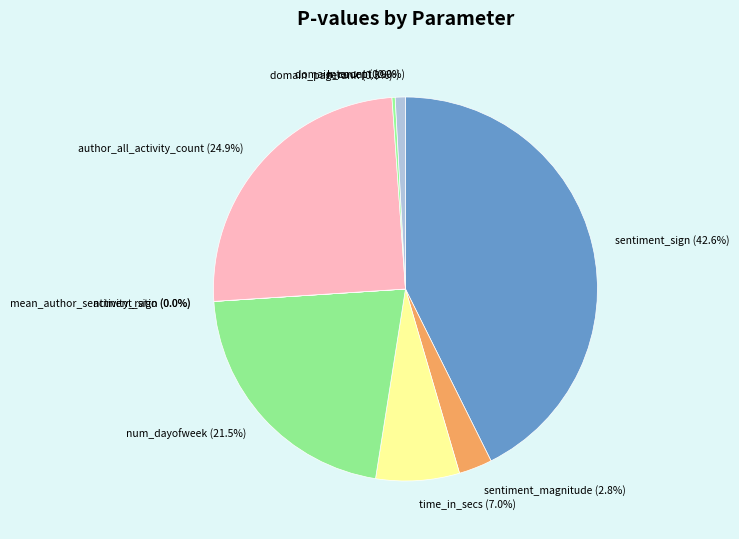

The author_all_activity_count slice represents 40% of the pie. True or false?

False